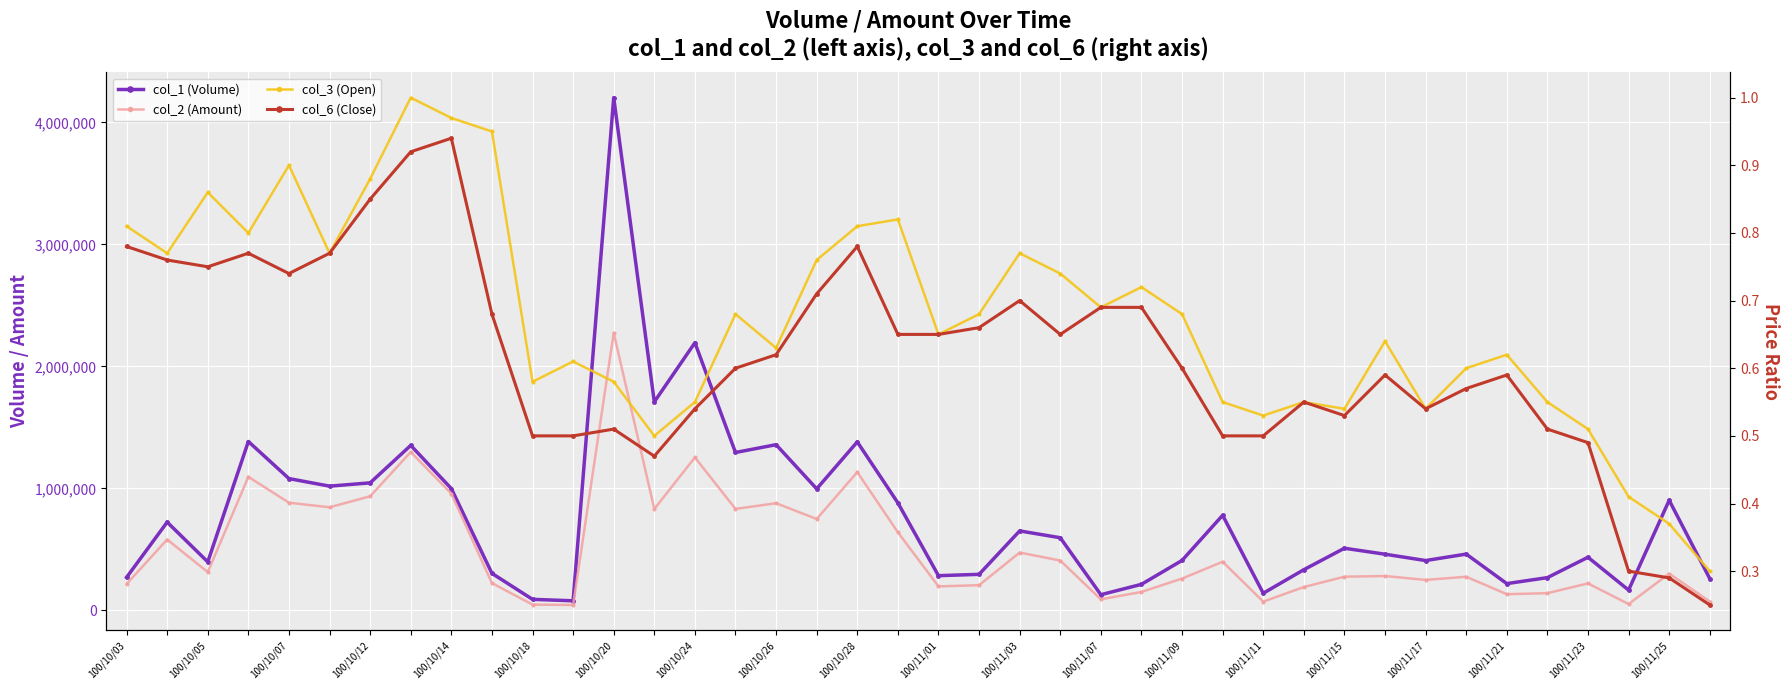

What is the difference between the second highest and second lowest values in the col_1 (Volume) series?

2104000.0